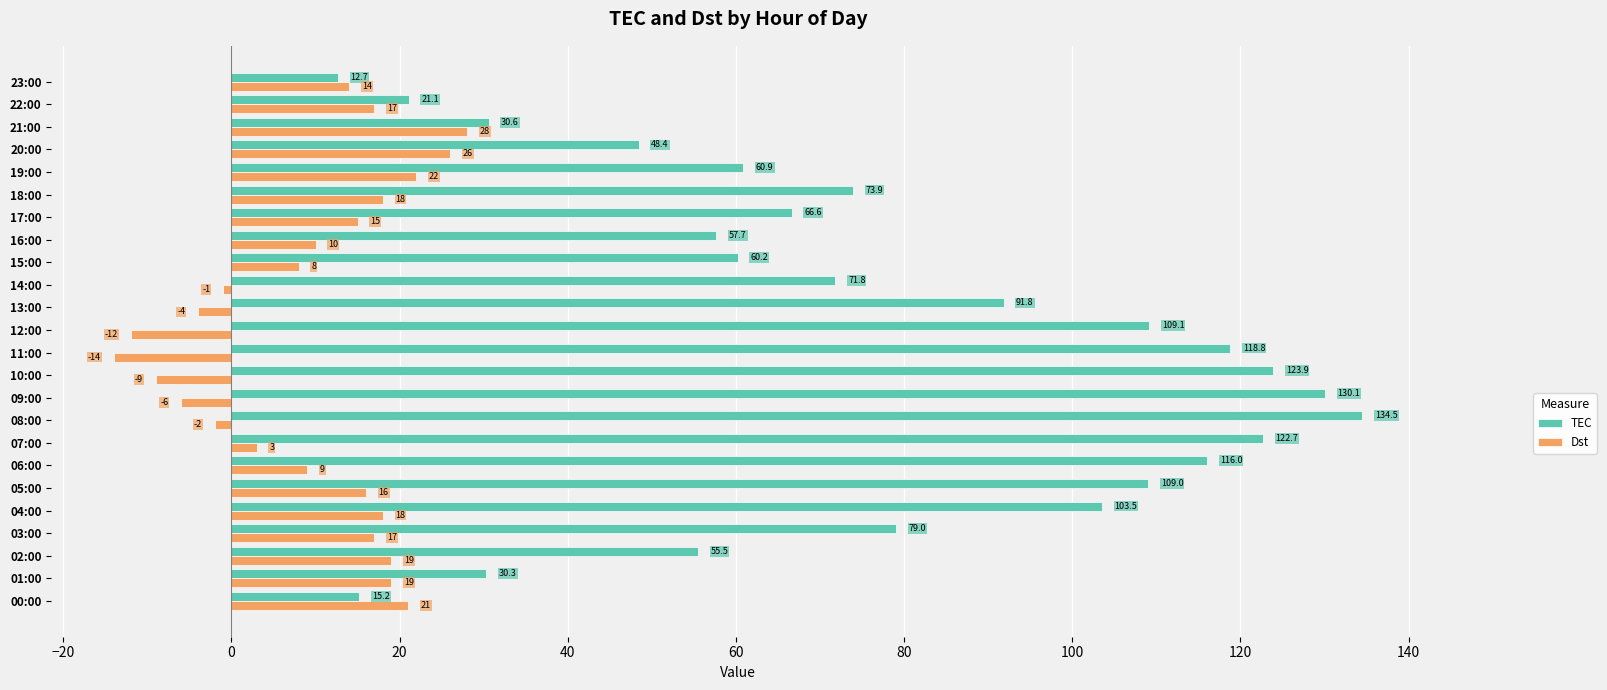

Rank the series by their maximum value, from highest to lowest.

TEC, Dst